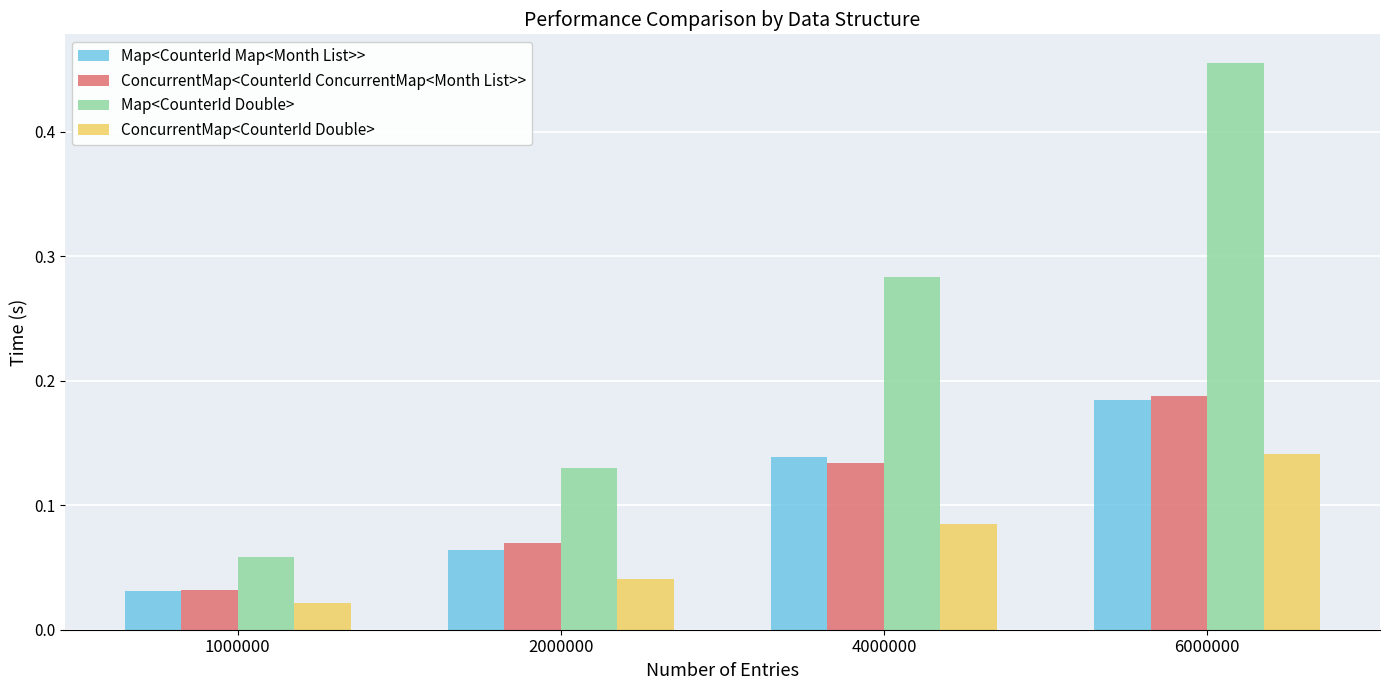

Are the bars grouped side by side (vs. stacked)?

Yes